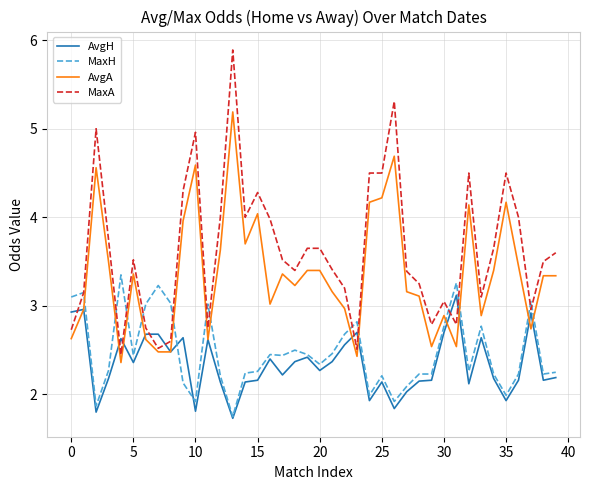

How many times do MaxH and AvgA cross each other?

13